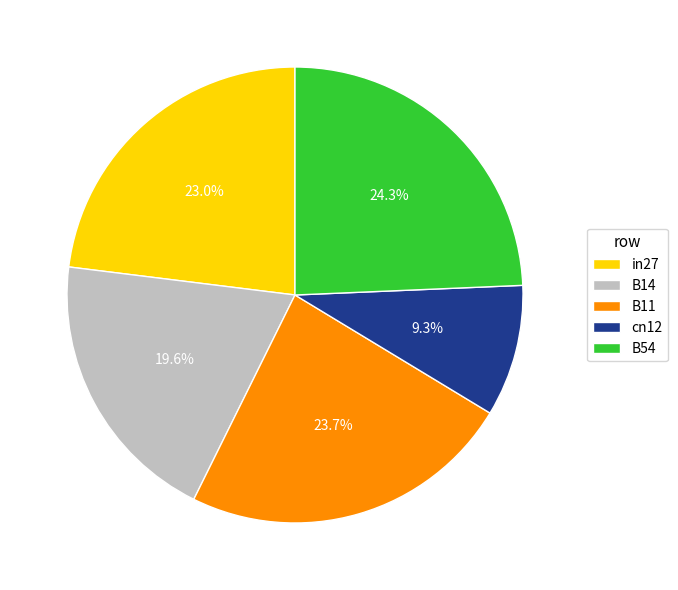

To the nearest percent, what is the combined percentage of B14 and B54?

44%